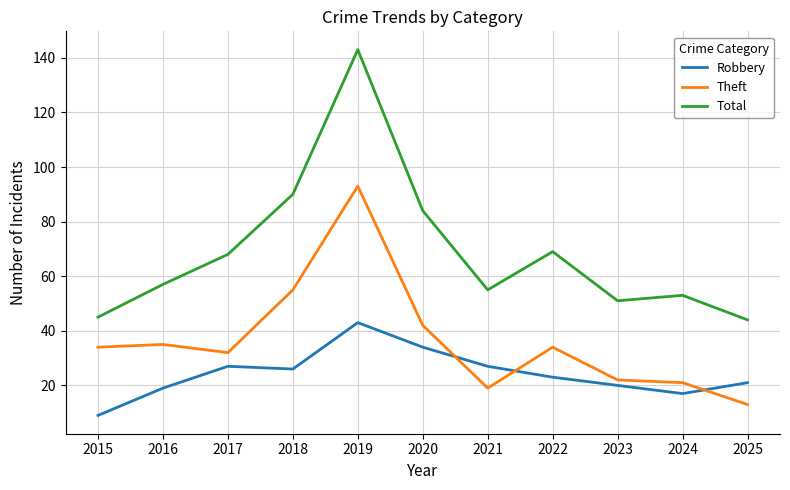

What is the highest value of the Total series?

143